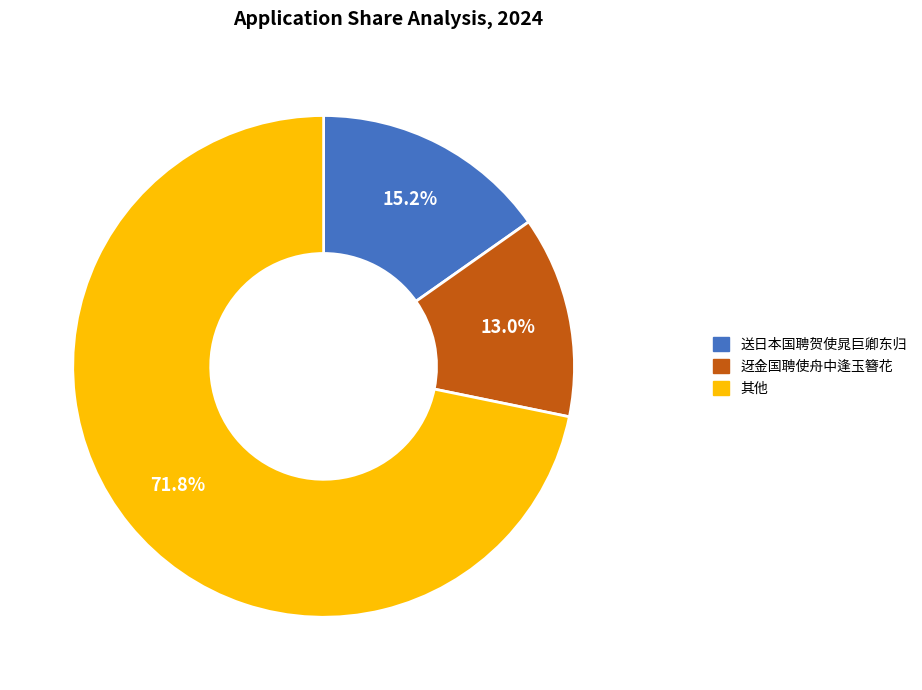

Does any single category account for the majority?

Yes